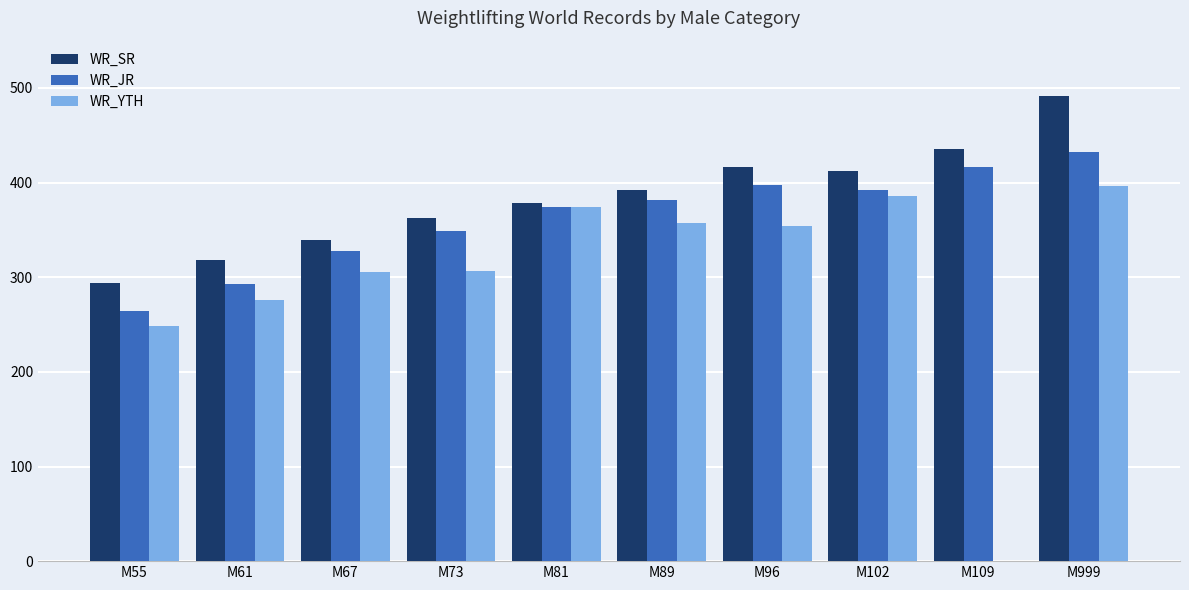

Which series has the largest total across all categories?

WR_SR